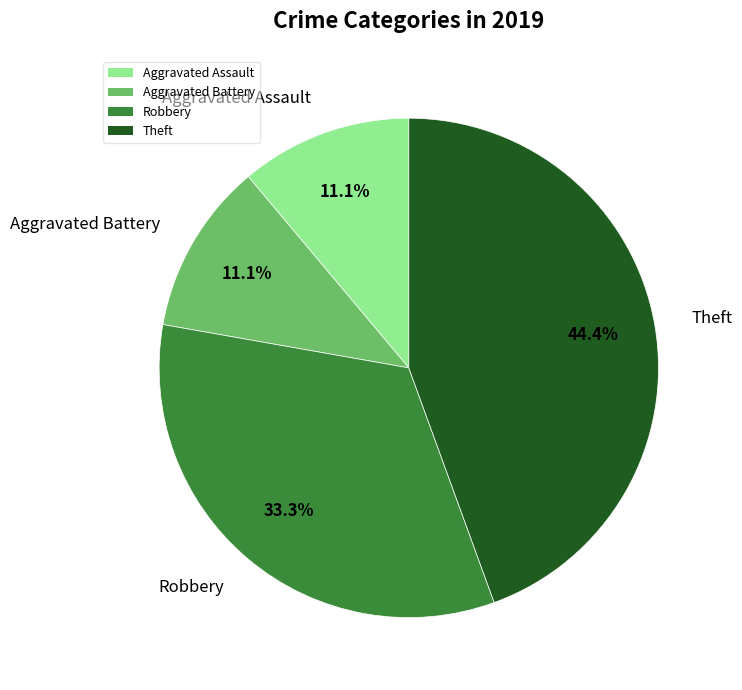

What percentage is the Robbery slice, to the nearest percent?

33%